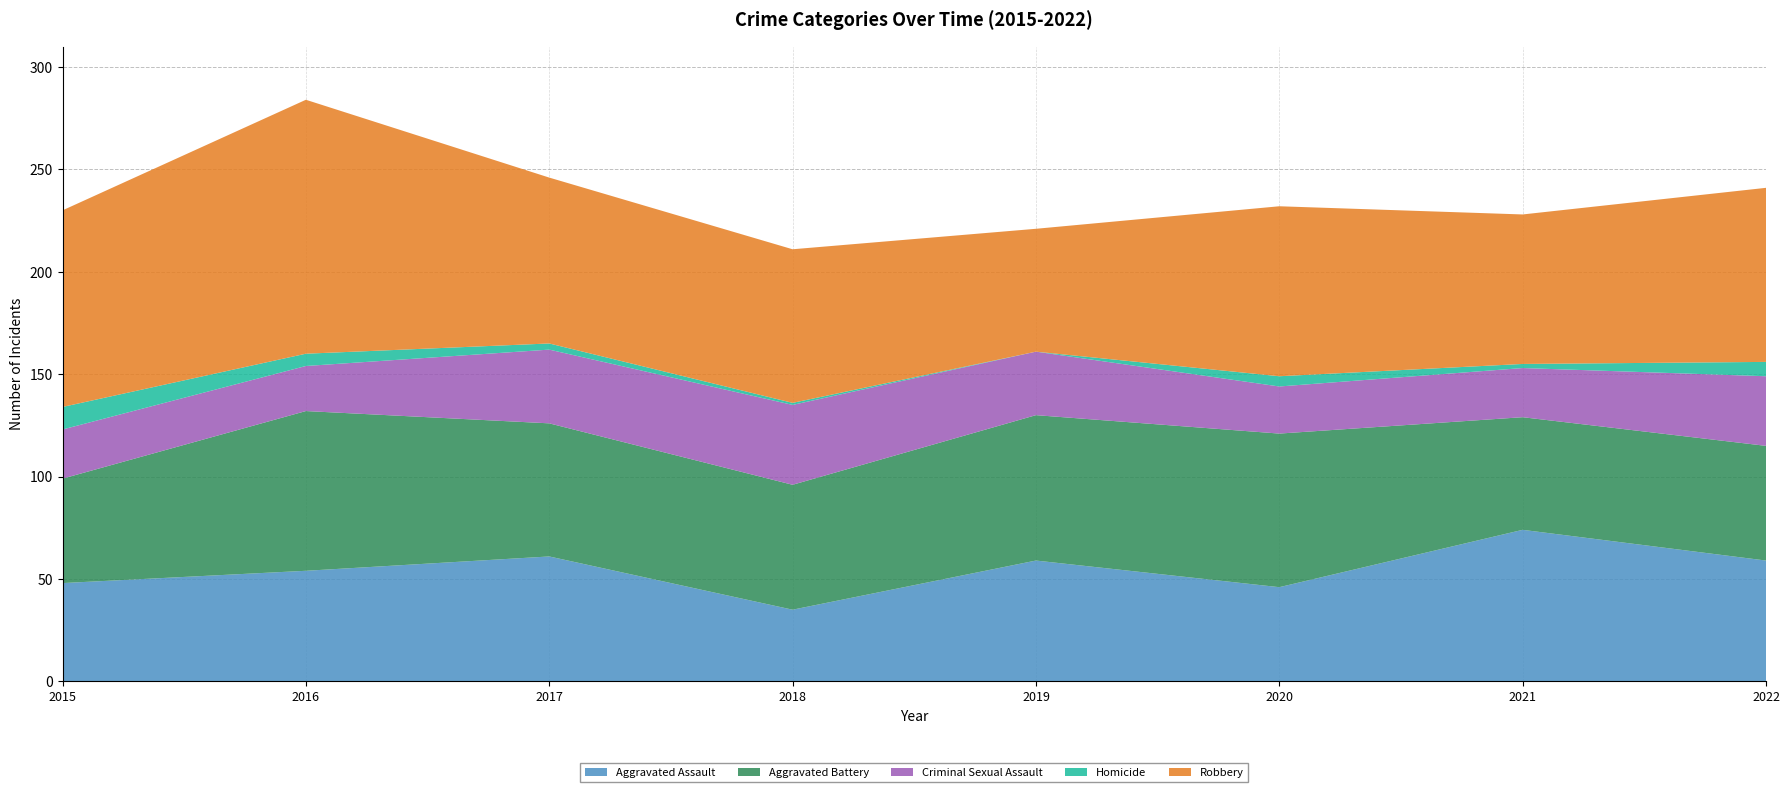

Reading left to right, transcribe all the data shown in this chart.

Aggravated Assault: 2015=48	2016=54	2017=61	2018=35	2019=59	2020=46	2021=74	2022=59
Aggravated Battery: 2015=51	2016=78	2017=65	2018=61	2019=71	2020=75	2021=55	2022=56
Criminal Sexual Assault: 2015=24	2016=22	2017=36	2018=39	2019=31	2020=23	2021=24	2022=34
Homicide: 2015=11	2016=6	2017=3	2018=1	2019=0	2020=5	2021=2	2022=7
Robbery: 2015=96	2016=124	2017=81	2018=75	2019=60	2020=83	2021=73	2022=85